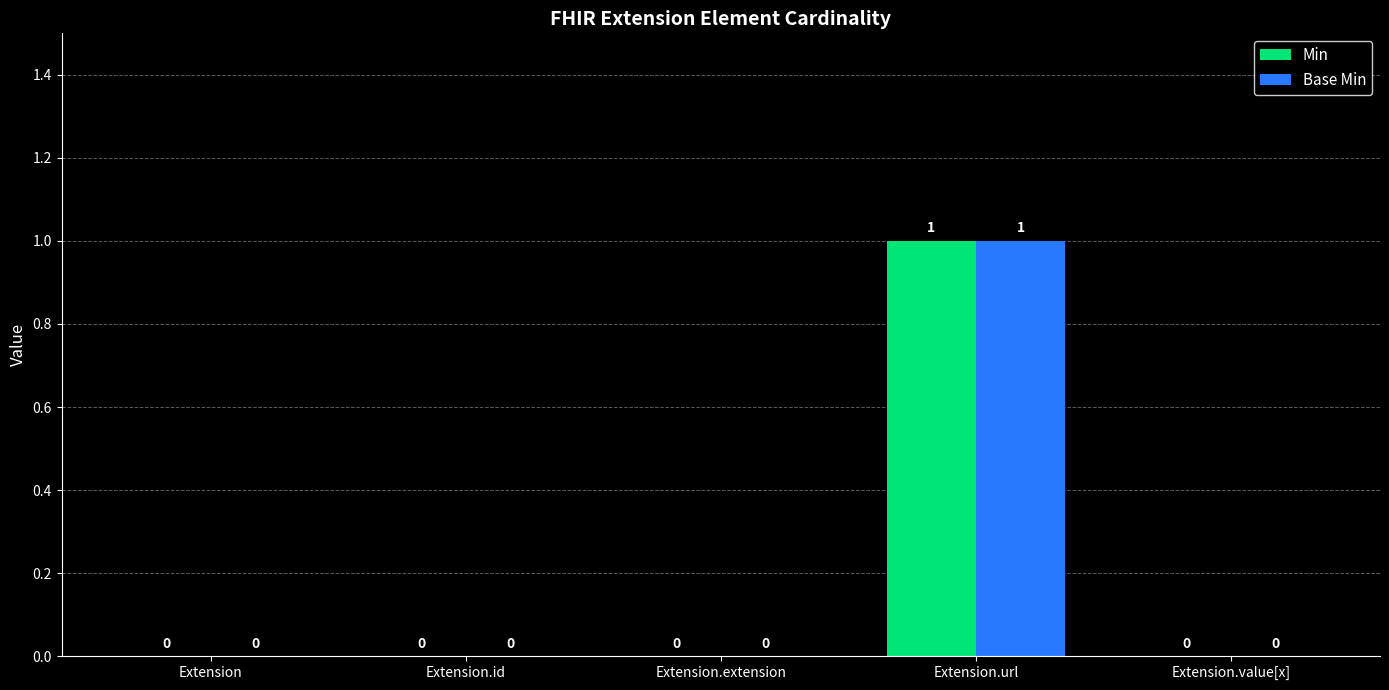

Reading right to left, transcribe all the data shown in this chart.

Min: Extension.value[x]=0	Extension.url=1	Extension.extension=0	Extension.id=0	Extension=0
Base Min: Extension.value[x]=0	Extension.url=1	Extension.extension=0	Extension.id=0	Extension=0